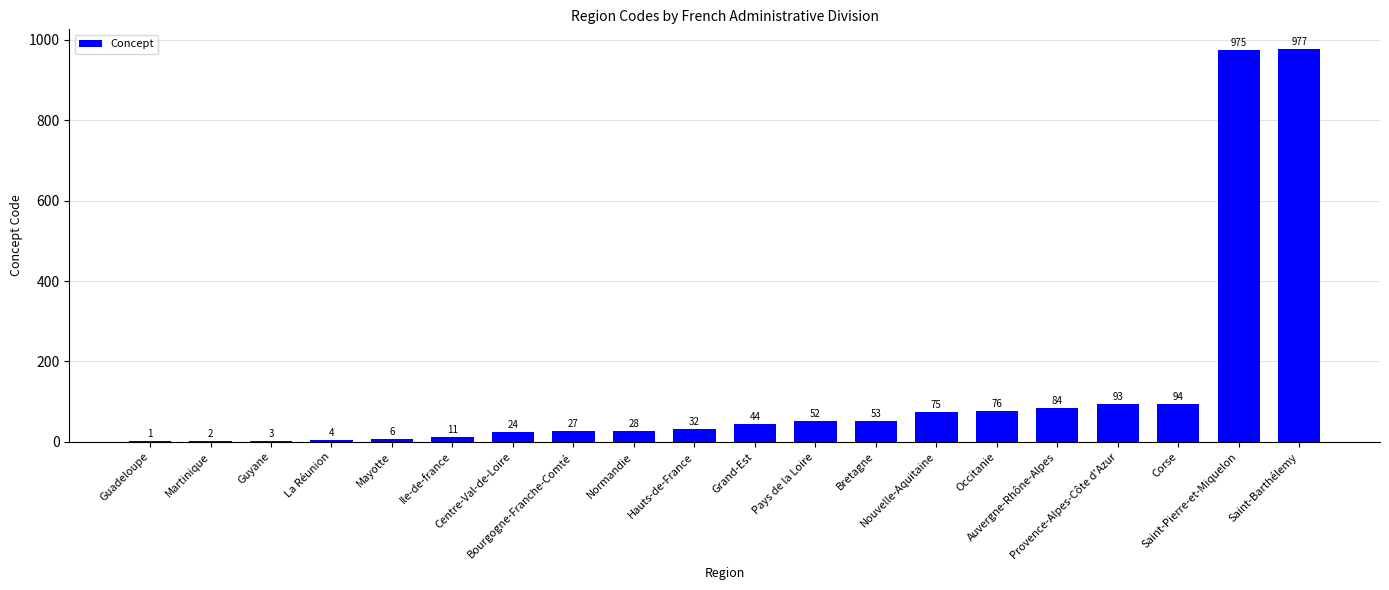

True or false: the data shows 32 at Hauts-de-France.

True